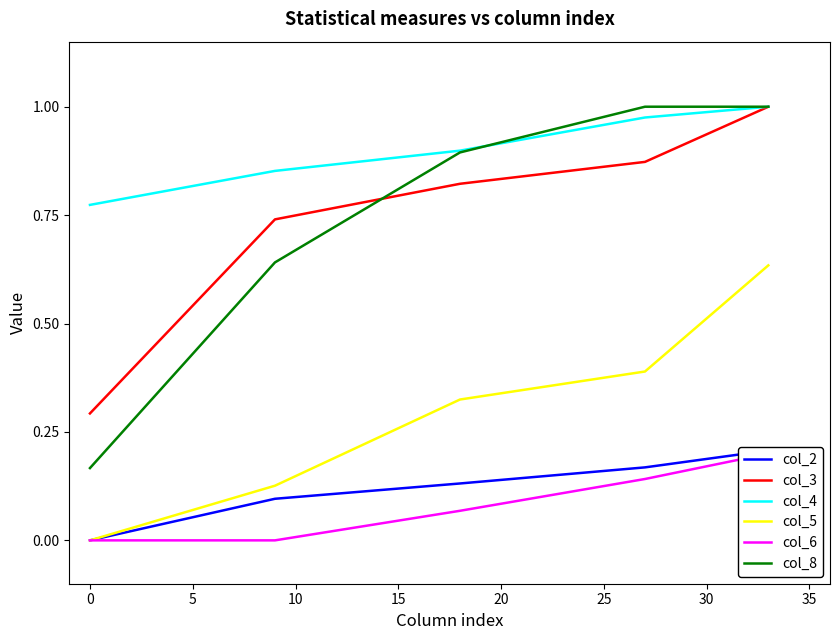

True or false: col_5 and col_3 intersect in this chart.

False